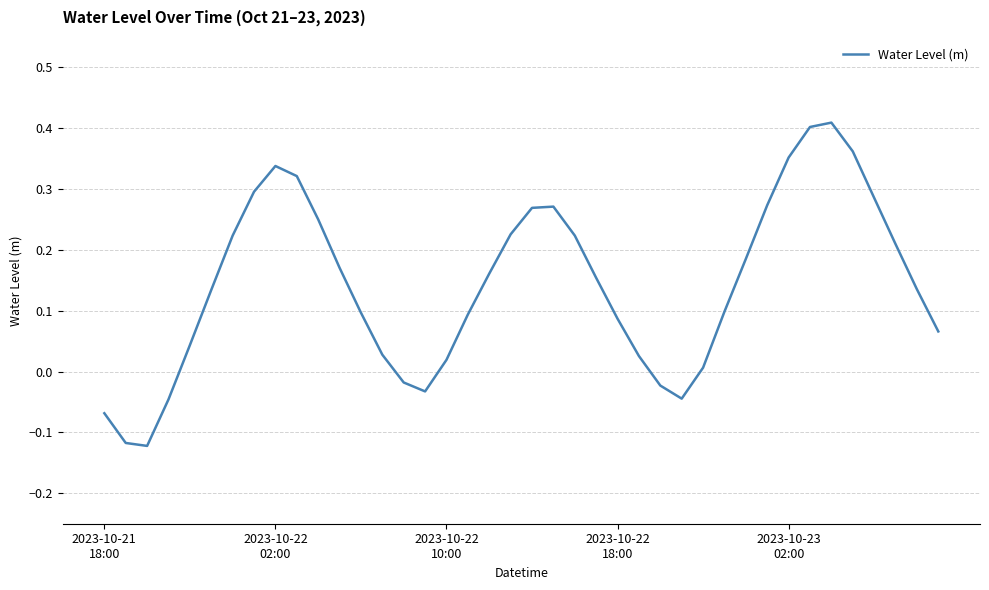

What is the difference between the maximum and minimum values?

0.5